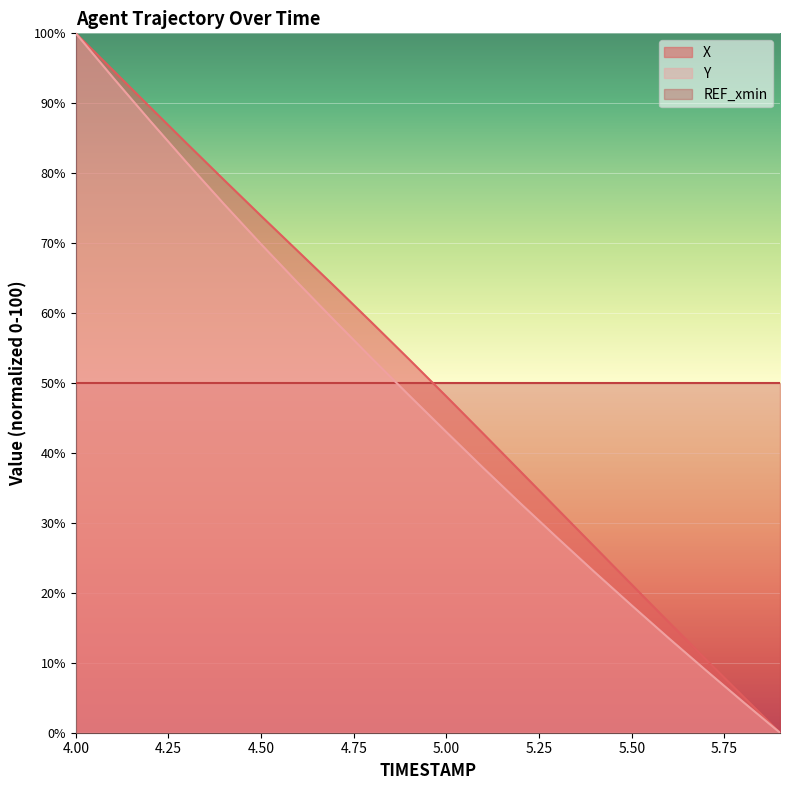

Reading left to right, extract all data points from this chart.

X: 100.0	94.7	89.5	84.2	79.0	73.9	68.8	63.7	58.6	53.4	48.1	42.7	37.3	32.0	26.6	21.2	15.8	10.5	5.2	0.0
Y: 100.0	93.7	87.5	81.5	75.6	69.8	64.3	58.8	53.5	48.2	43.0	37.8	32.8	27.8	23.0	18.2	13.5	8.9	4.4	0.0